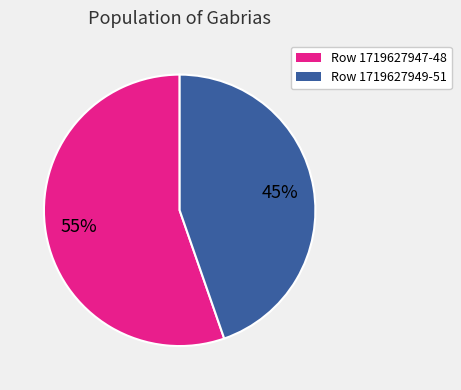

To the nearest percent, what is the average slice percentage?

50%